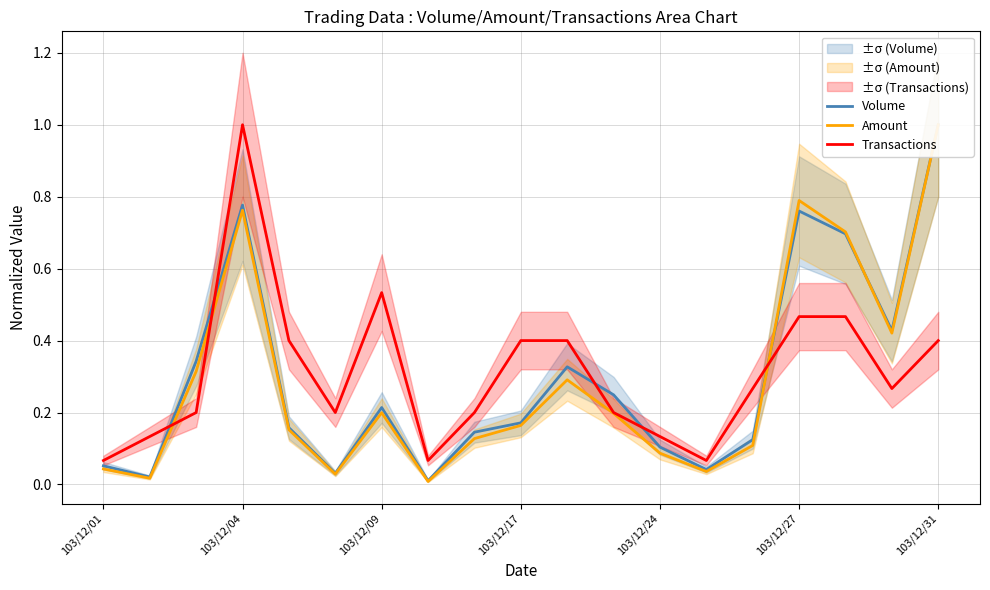

At which label does Transactions reach its peak?

103/12/04